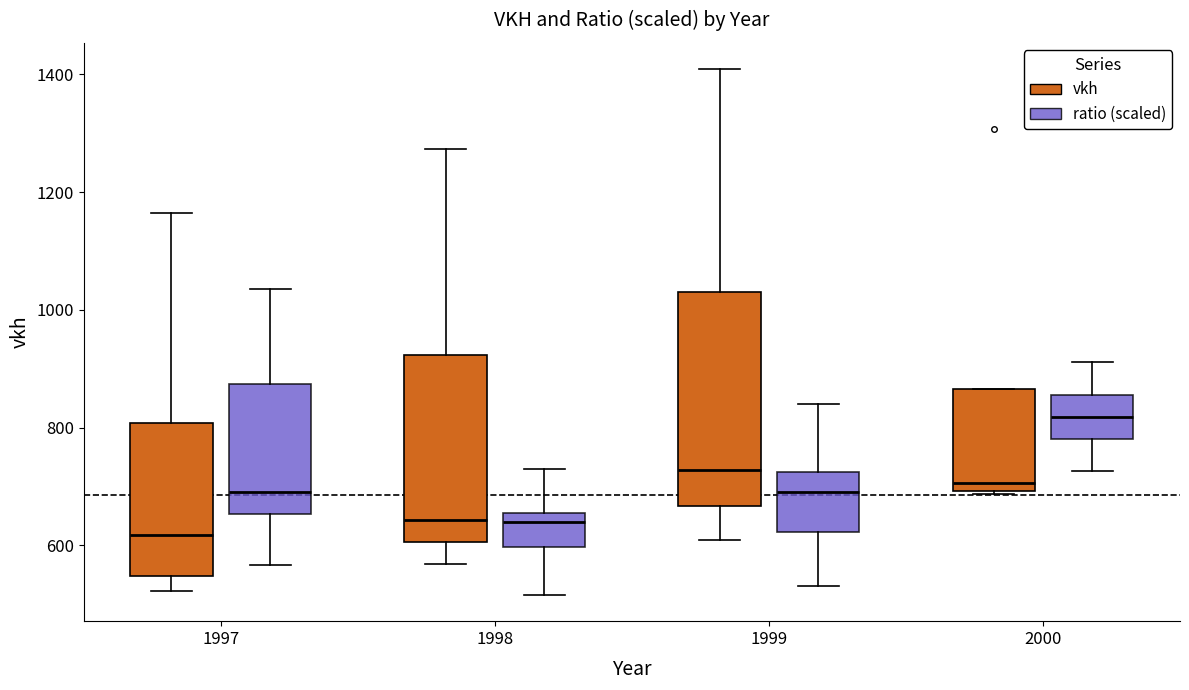

Reading left to right, read every box against the y-axis: the position of its median line, the range the box covers, and the ends of its whiskers. The values are not printed on the chart, so give them approximately, as read against the axis.

1997 (vkh): median 620, box 540 to 800, whiskers 520 to 1160
1997 (ratio (scaled)): median 700, box 660 to 880, whiskers 560 to 1040
1998 (vkh): median 640, box 600 to 920, whiskers 560 to 1280
1998 (ratio (scaled)): median 640, box 600 to 660, whiskers 520 to 720
1999 (vkh): median 720, box 660 to 1020, whiskers 620 to 1400
1999 (ratio (scaled)): median 700, box 620 to 720, whiskers 540 to 840
2000 (vkh): median 700 (just above the box's lower edge), box 700 to 860, whiskers 680 to 860
2000 (ratio (scaled)): median 820, box 780 to 860, whiskers 720 to 920